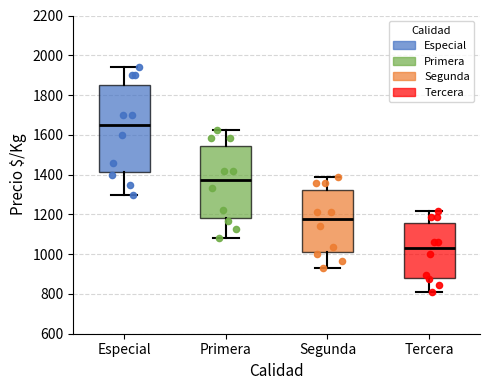

Which box's median line is the highest?

Especial